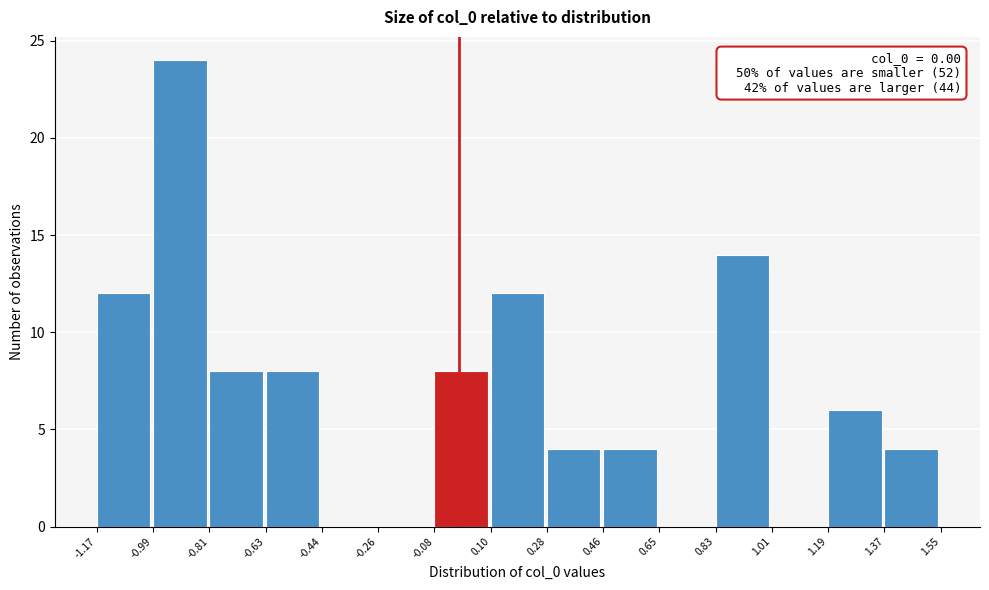

Which range on the x-axis has the tallest bar?

-0.99 to -0.81